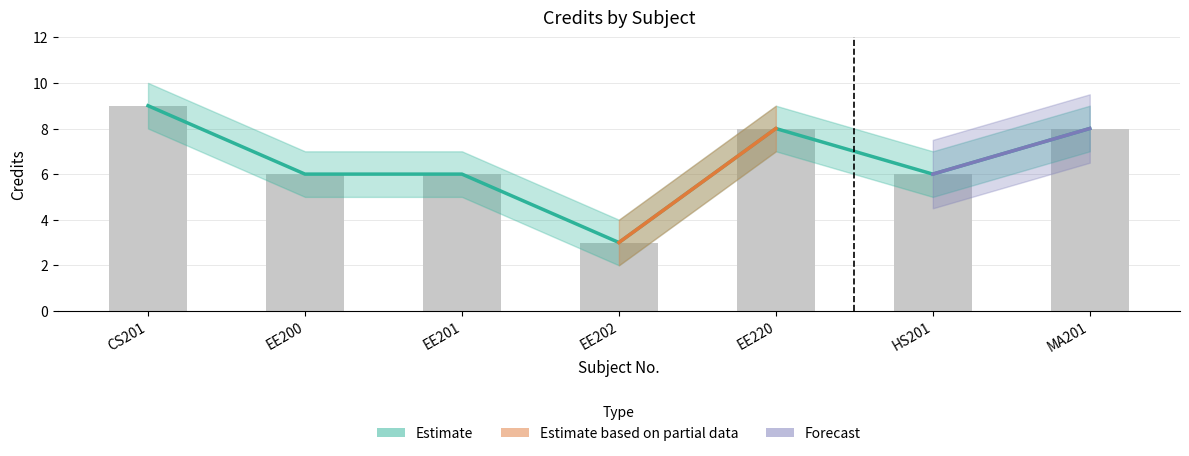

Is it true that Credit_upper equals 10 at EE200?

False